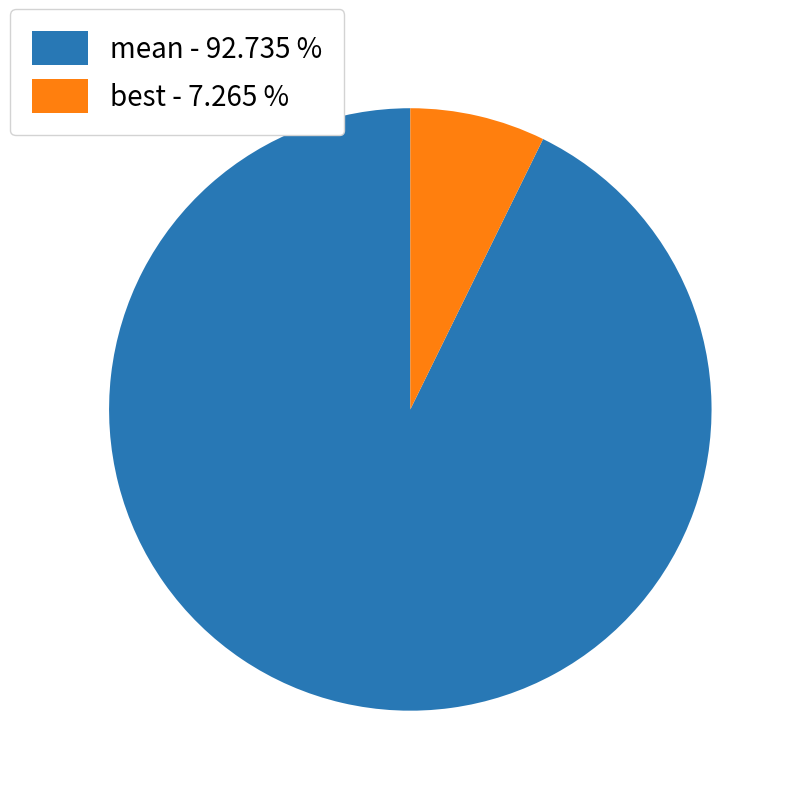

Is there any slice that represents more than half of the pie?

Yes